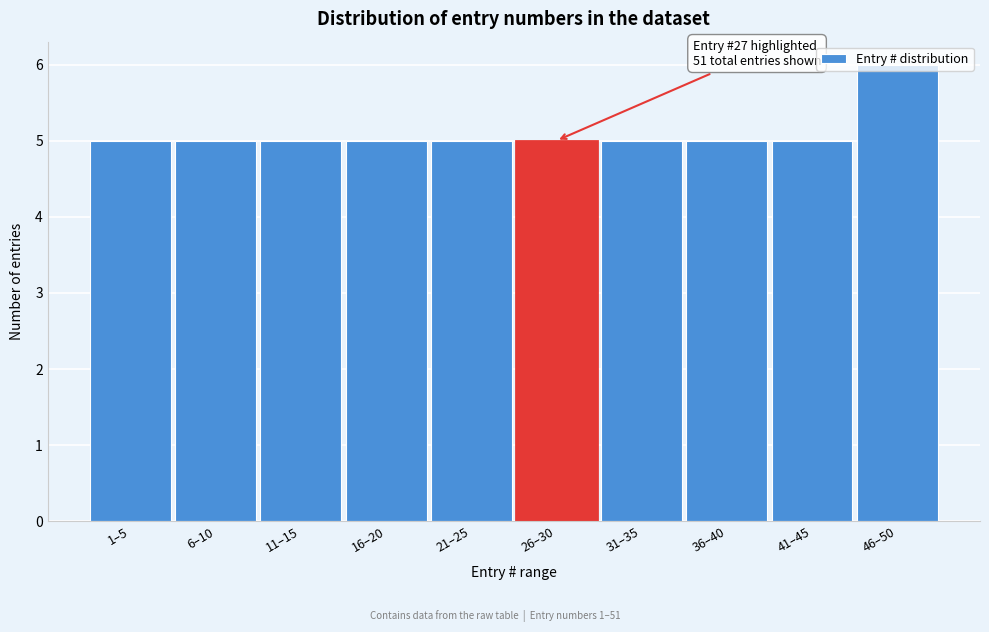

What is the average value?

5